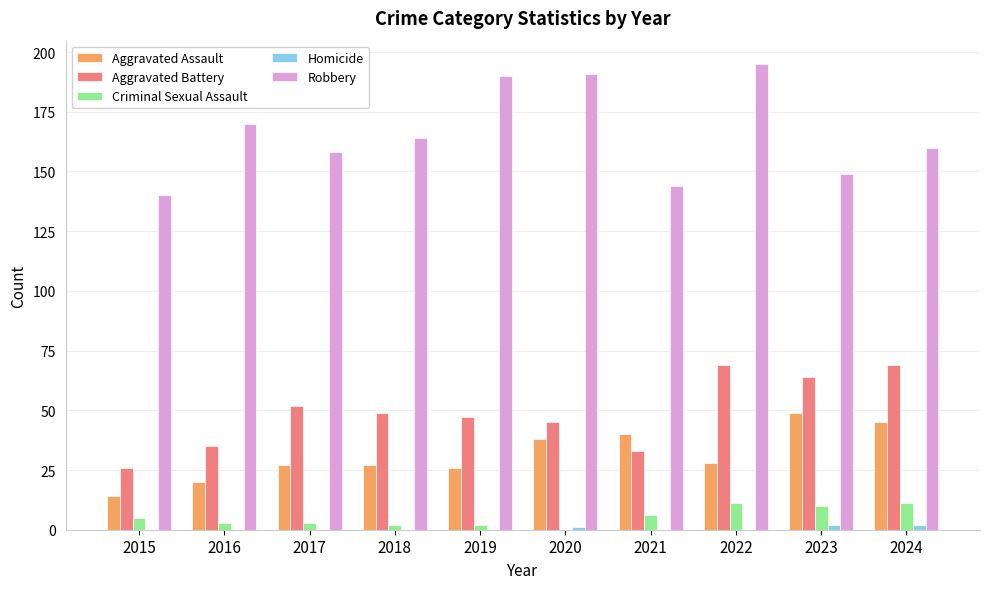

How many series are shown in this chart?

5